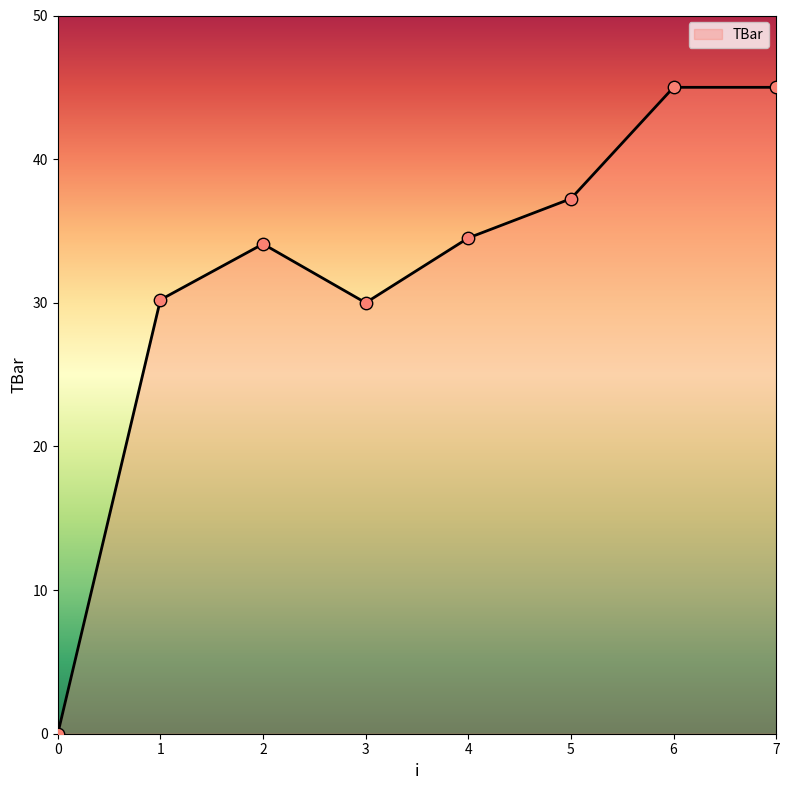

Between 2 and 3, which is larger?

2